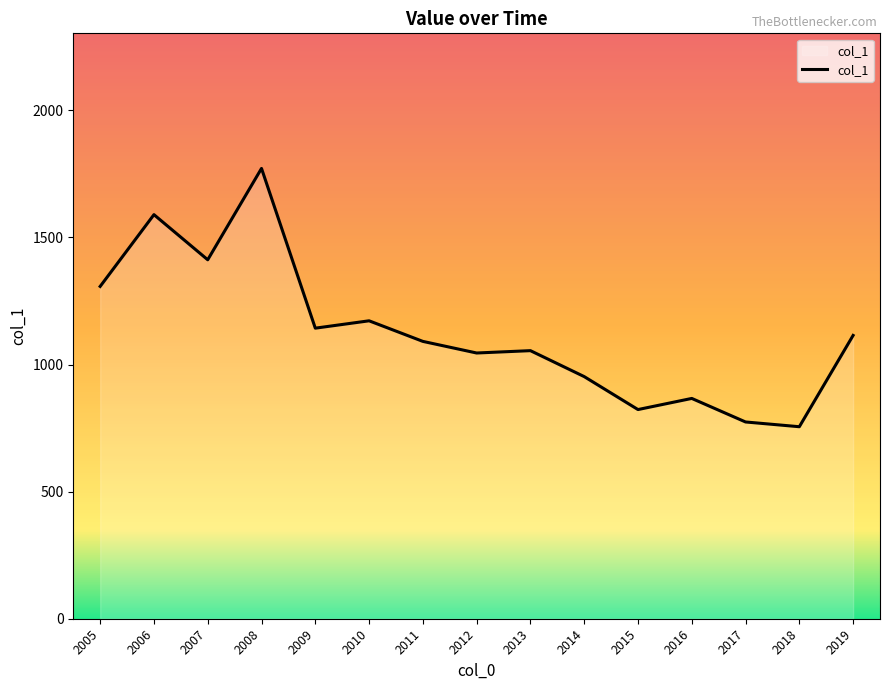

Where is the data nearest to the value 1263?

2005